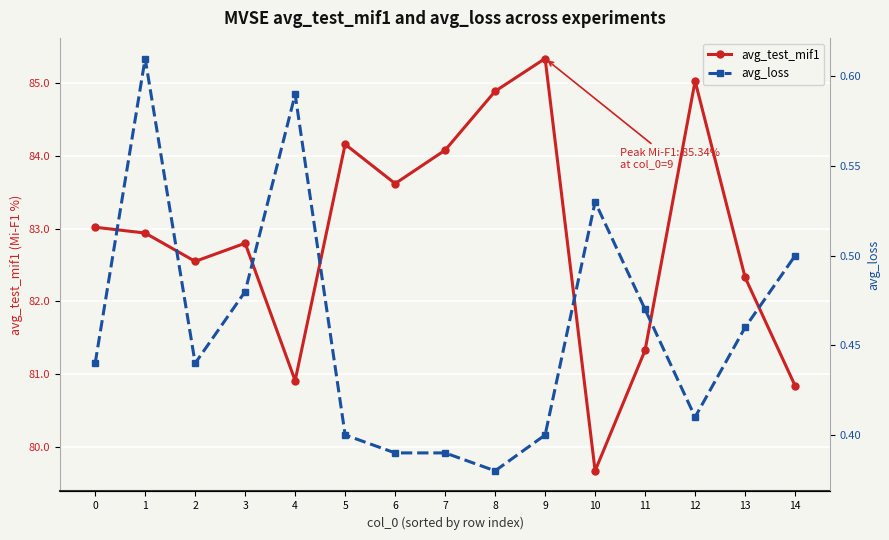

What is the greatest value displayed?

85.3